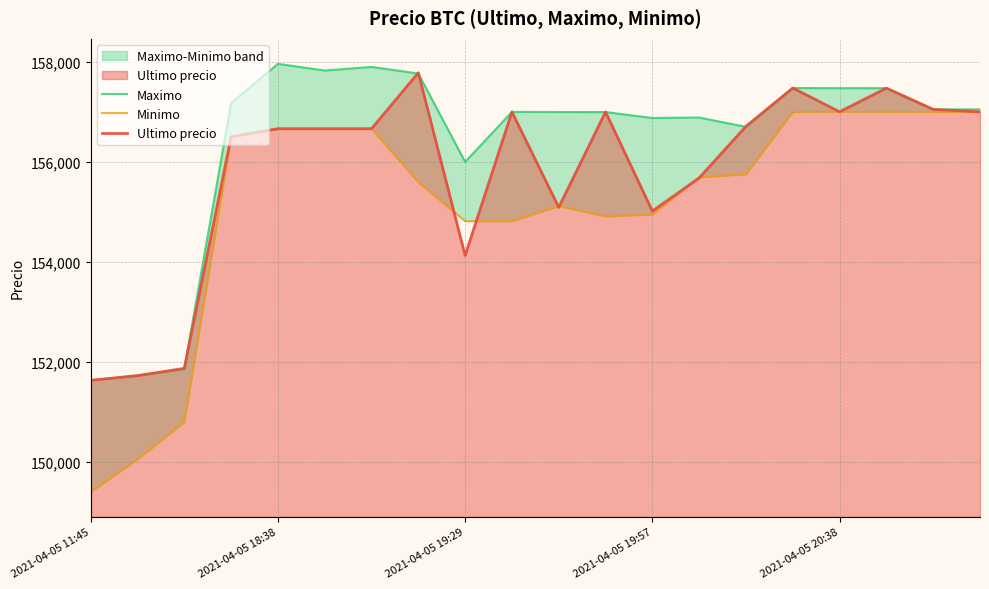

Read the Minimo value at 2021-04-05 11:45, to the nearest 50.

149400